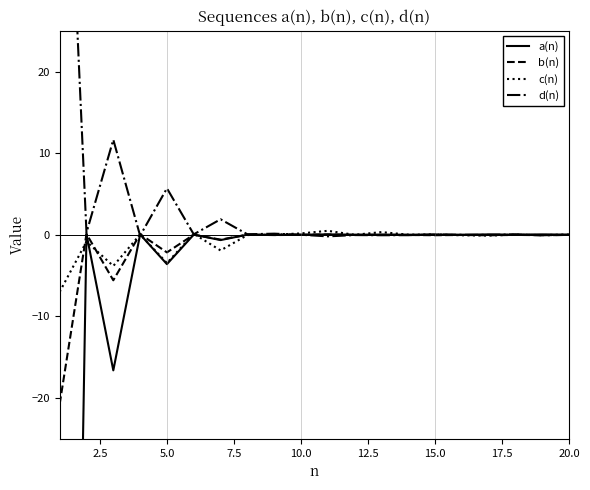

True or false: c(n) has a value of 0.2 at 10.0.

True